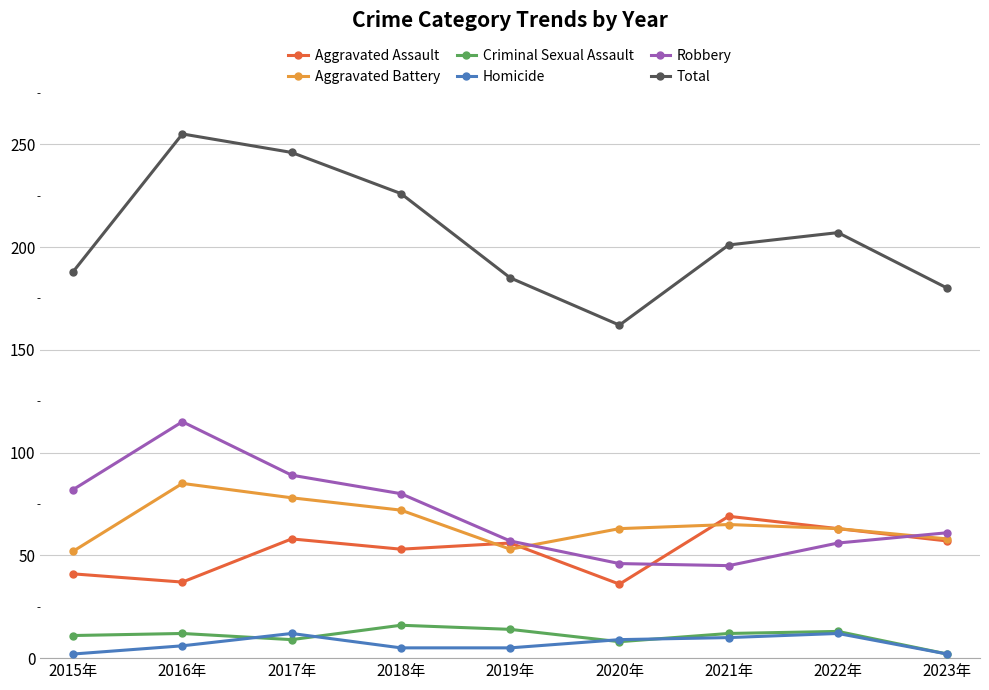

What is the label of the 6th point from the right?

2018年